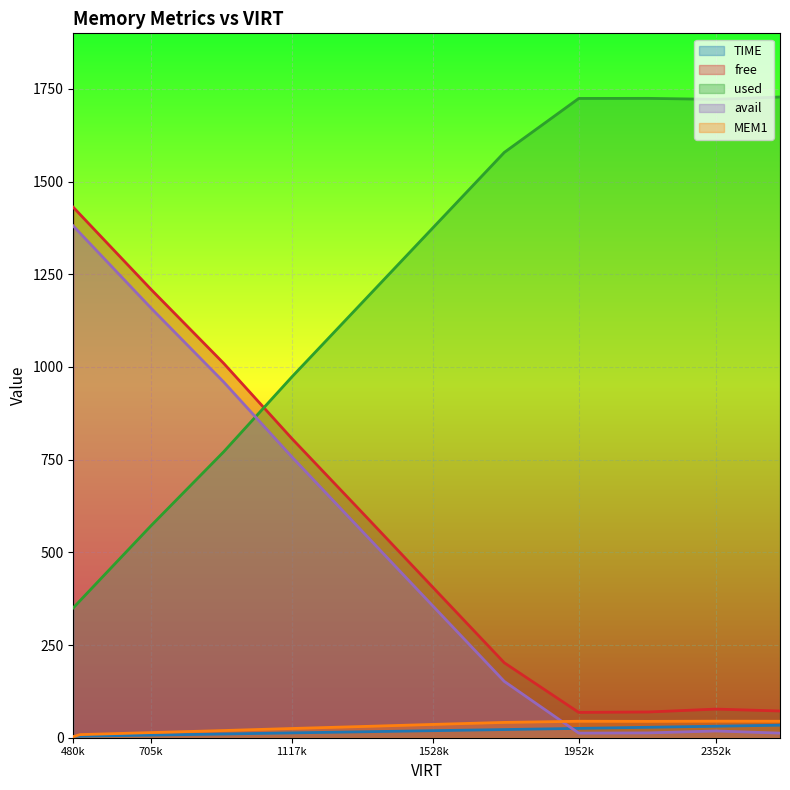

Which series has the largest total across all categories?

used